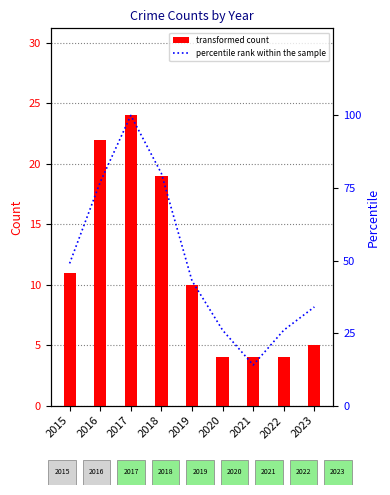

The transformed count series shows 30 at 2018. True or false?

False